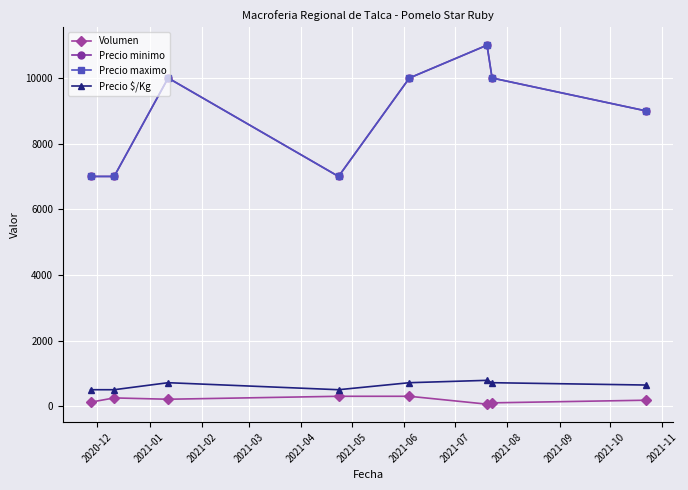

Is this an area chart (filled region under the line)?

No